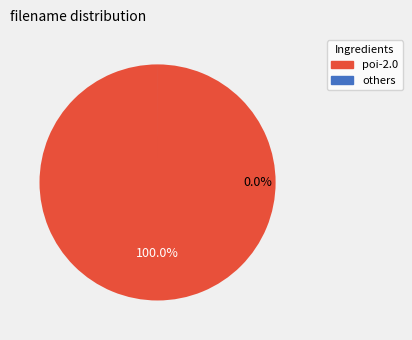

Does poi-3.0 account for over 50% of the chart?

No